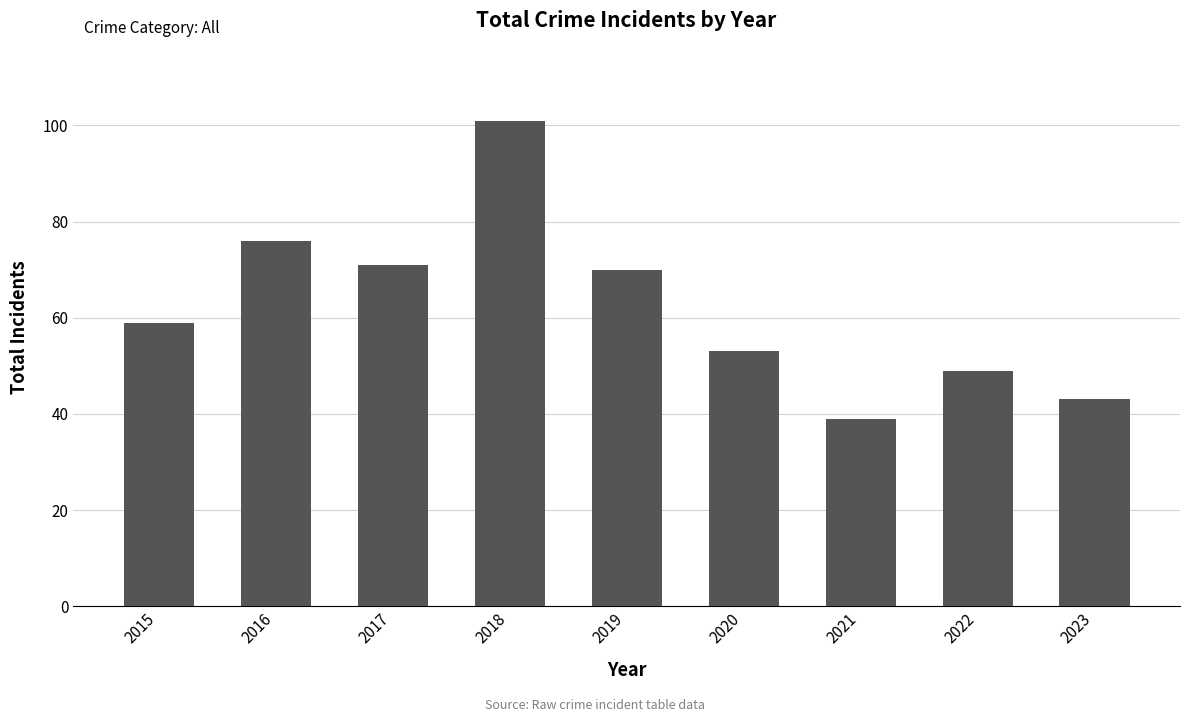

Reading left to right, extract all data points from this chart.

2015=59	2016=76	2017=71	2018=101	2019=70	2020=53	2021=39	2022=49	2023=43